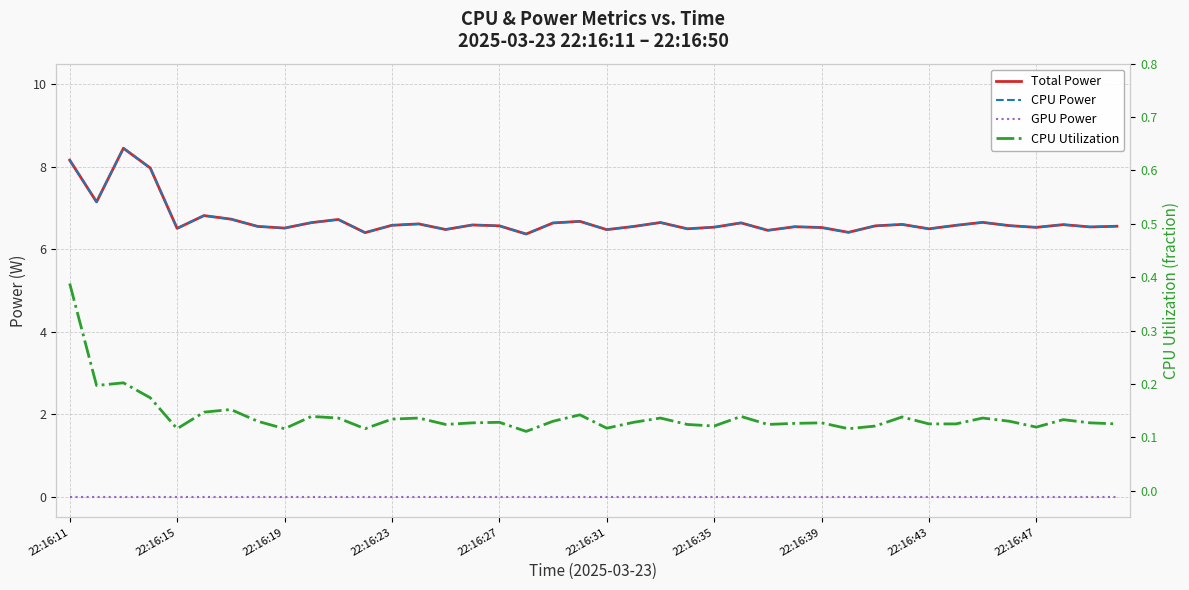

Is the value of GPU Power at 22:16:43 greater than the value of Total Power at 18?

No